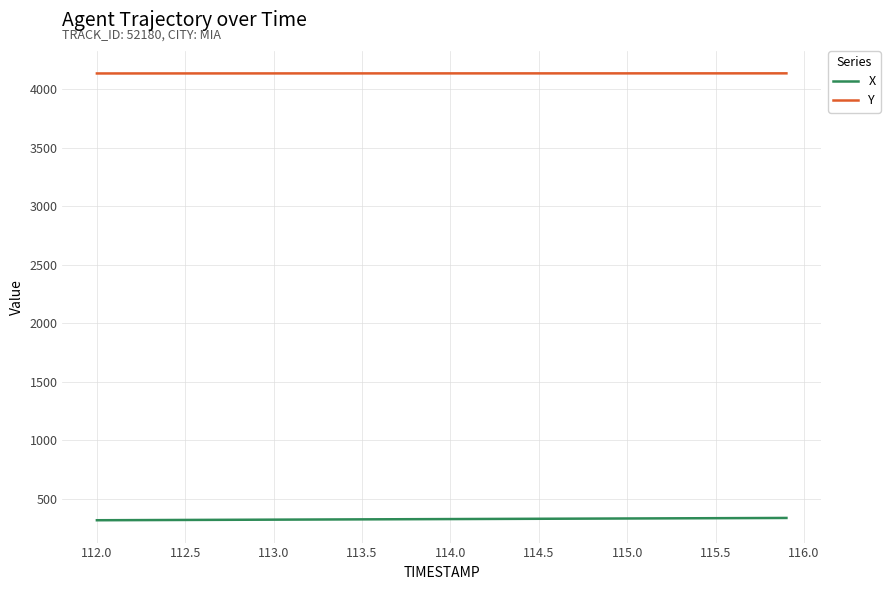

What is the highest value of the Y series?

4133.2